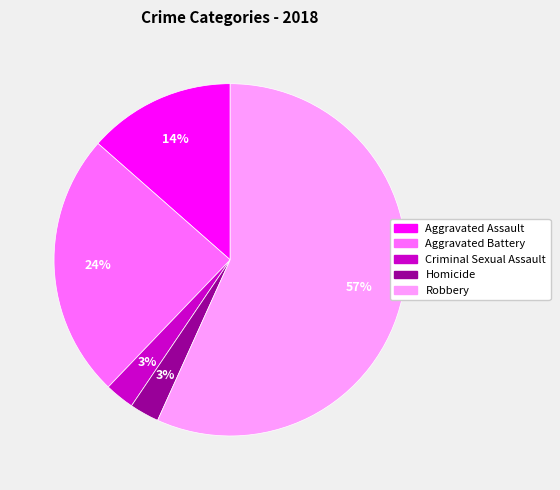

Which category has the biggest portion of the pie?

Robbery